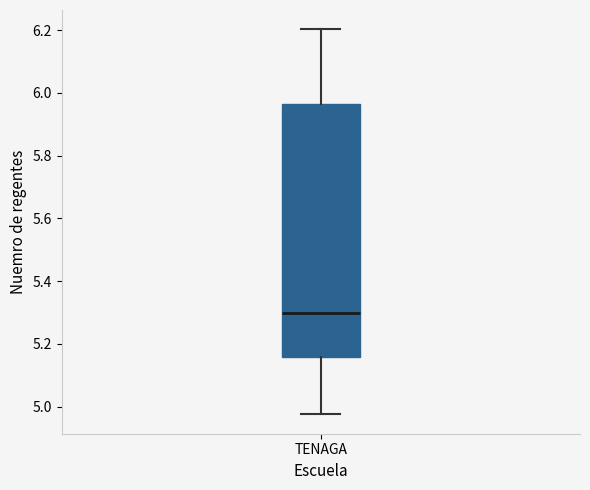

Transcribe this box plot: give where the median line is, the range the box spans, and where the two whiskers end, as read against the y-axis. The values are not printed on the chart, so give them approximately, as read against the axis.

median 5.30, box 5.16 to 5.96, whiskers 4.98 to 6.20